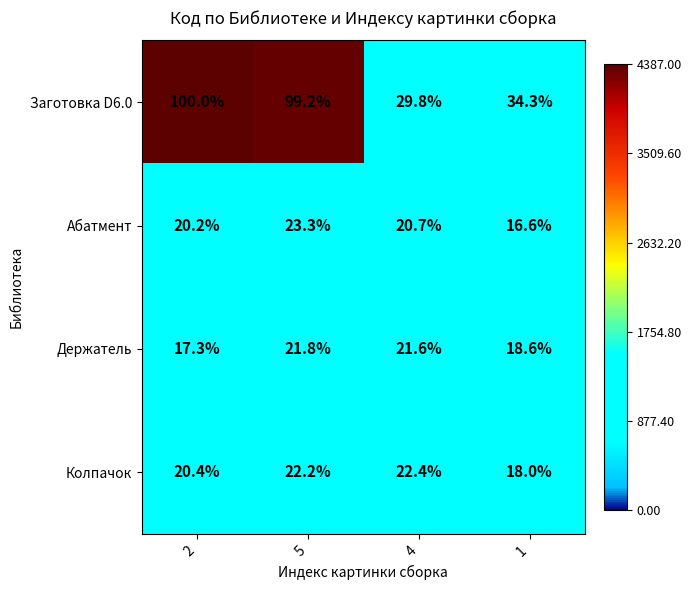

Which series has the widest spread of values?

Заготовка D6.0